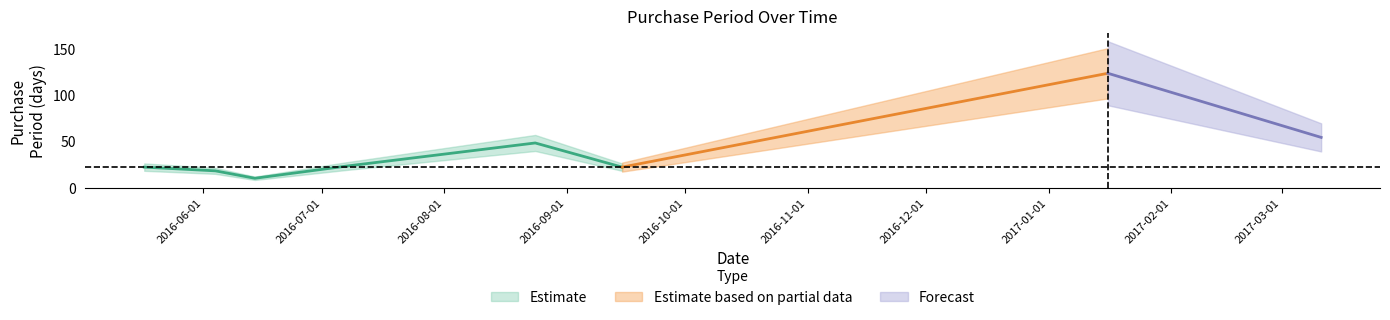

What is the ratio of the value at 2017-01-16 to the value at 2016-08-24?

2.6